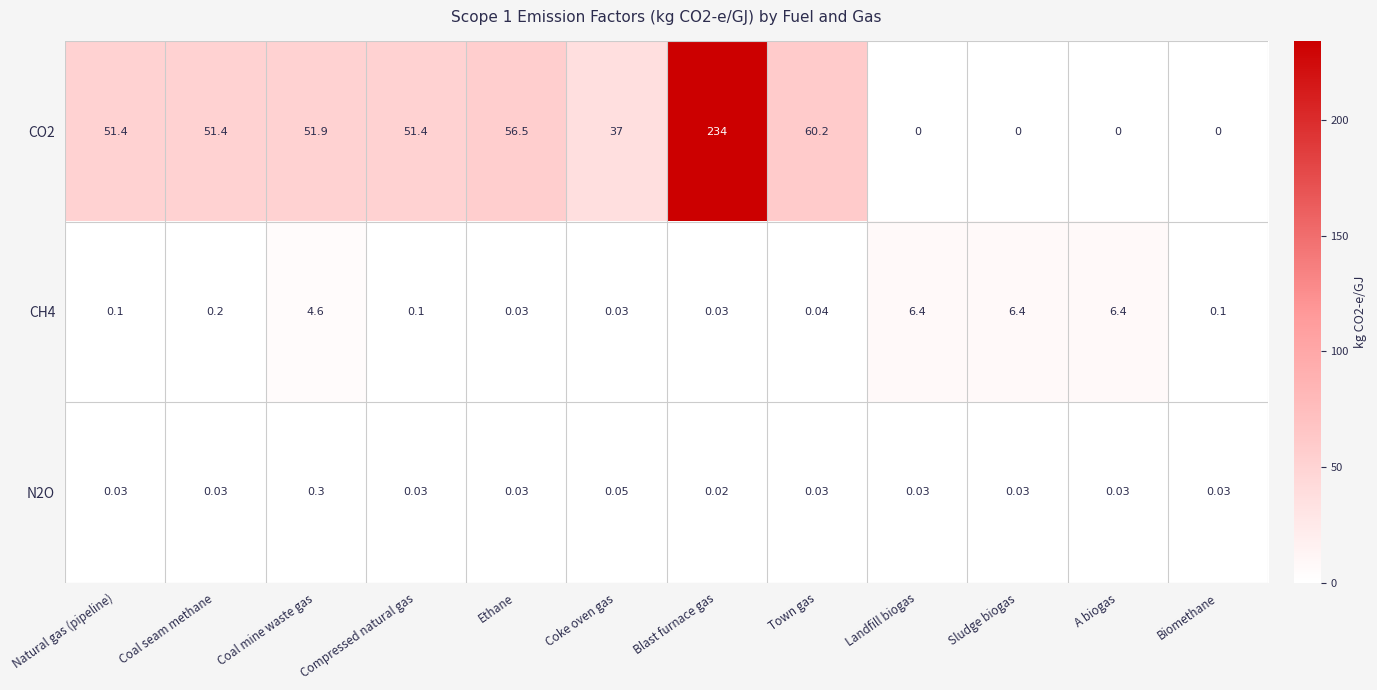

Where is CH4 nearest to the value 3?

Coal mine waste gas